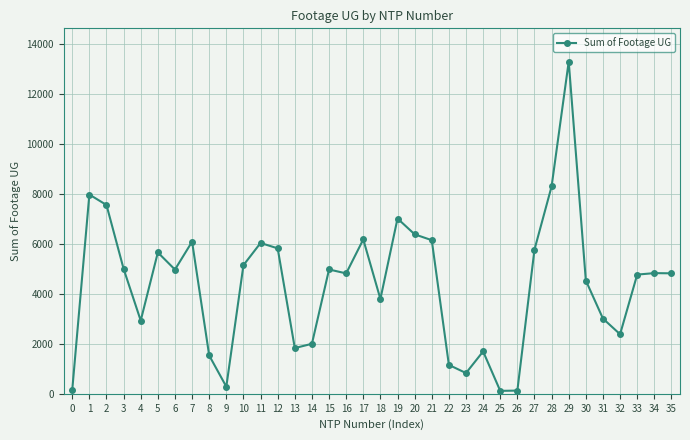

Where does the data first go above 4833?

1